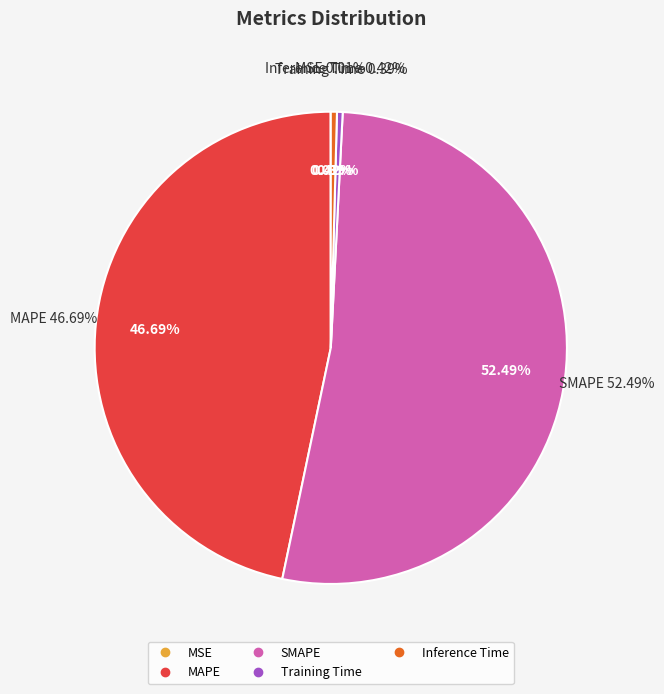

Which category has the smallest portion of the pie?

MSE